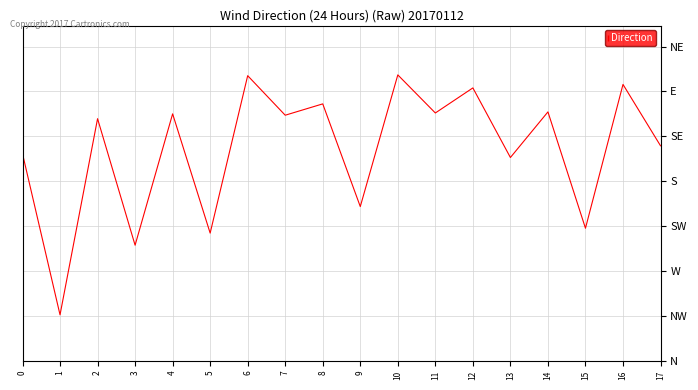

What is the difference between the second highest and minimum values?

2.3